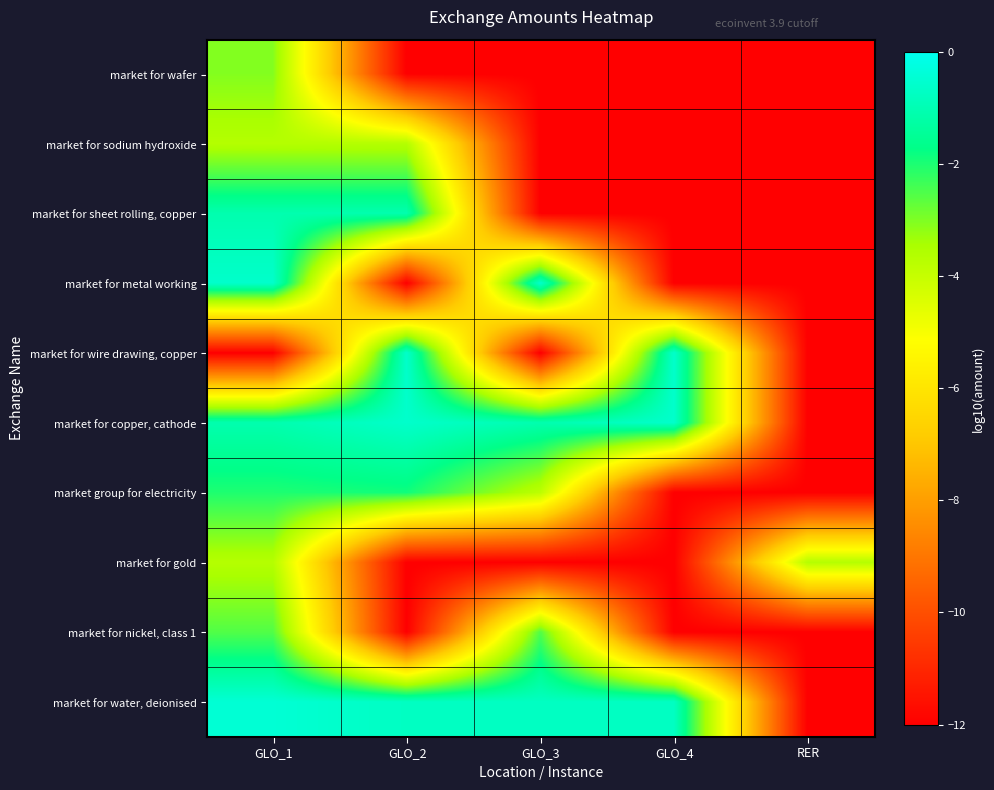

Reading right to left, transcribe all the data shown in this chart.

row_0: RER=-12.0	GLO_4=-12.0	GLO_3=-12.0	GLO_2=-12.0	GLO_1=-3.0
row_1: RER=-12.0	GLO_4=-12.0	GLO_3=-12.0	GLO_2=-3.6	GLO_1=-3.6
row_2: RER=-12.0	GLO_4=-12.0	GLO_3=-12.0	GLO_2=-1.1	GLO_1=-1.1
row_3: RER=-12.0	GLO_4=-12.0	GLO_3=-0.6	GLO_2=-12.0	GLO_1=-0.6
row_4: RER=-12.0	GLO_4=-0.6	GLO_3=-12.0	GLO_2=-0.6	GLO_1=-12.0
row_5: RER=-12.0	GLO_4=-0.6	GLO_3=-1.1	GLO_2=-0.6	GLO_1=-1.1
row_6: RER=-12.0	GLO_4=-12.0	GLO_3=-3.8	GLO_2=-1.9	GLO_1=-2.0
row_7: RER=-3.7	GLO_4=-12.0	GLO_3=-12.0	GLO_2=-12.0	GLO_1=-3.7
row_8: RER=-12.0	GLO_4=-12.0	GLO_3=-2.5	GLO_2=-12.0	GLO_1=-2.5
row_9: RER=-12.0	GLO_4=-0.7	GLO_3=-0.7	GLO_2=-0.7	GLO_1=-0.4